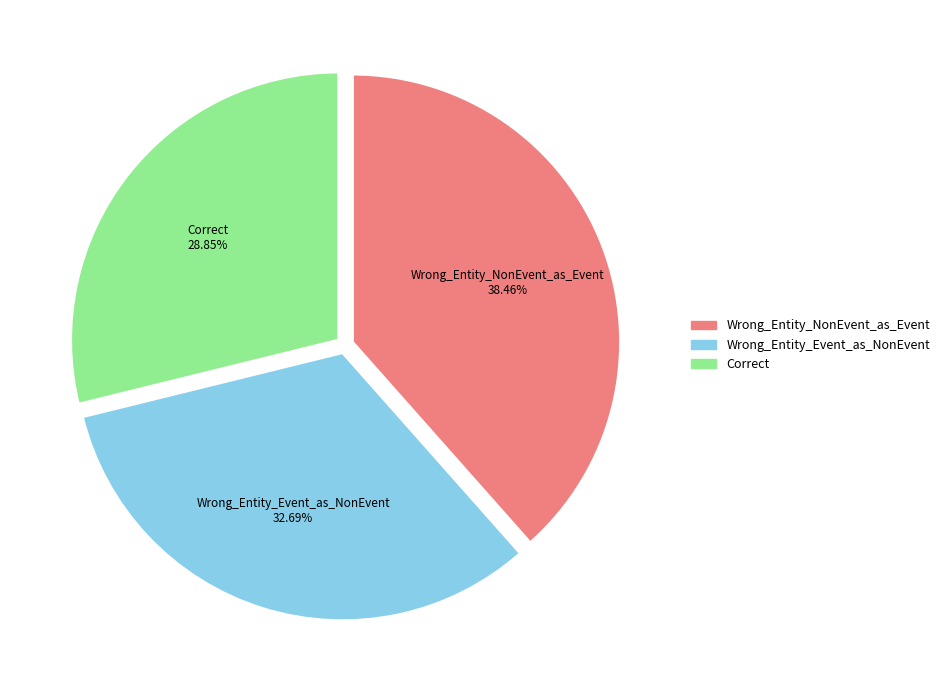

The Correct slice represents 29% of the pie. True or false?

True